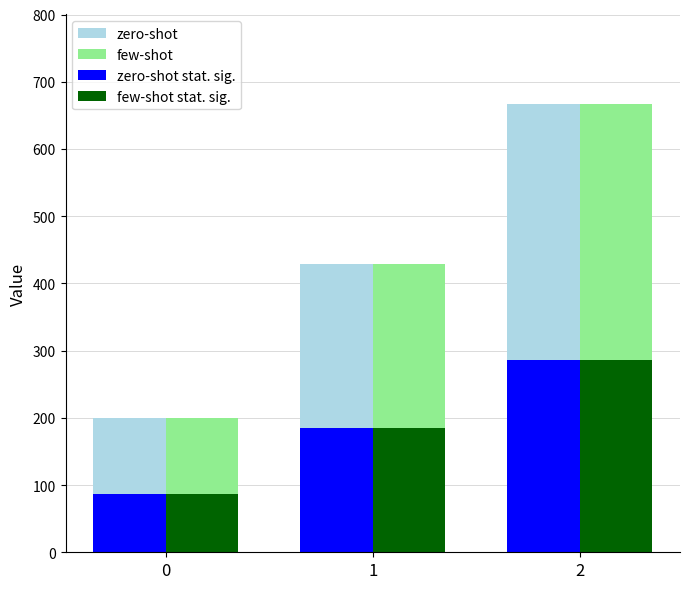

Is the value of few-shot at 0 greater than the value of few-shot stat. sig. at 2?

No